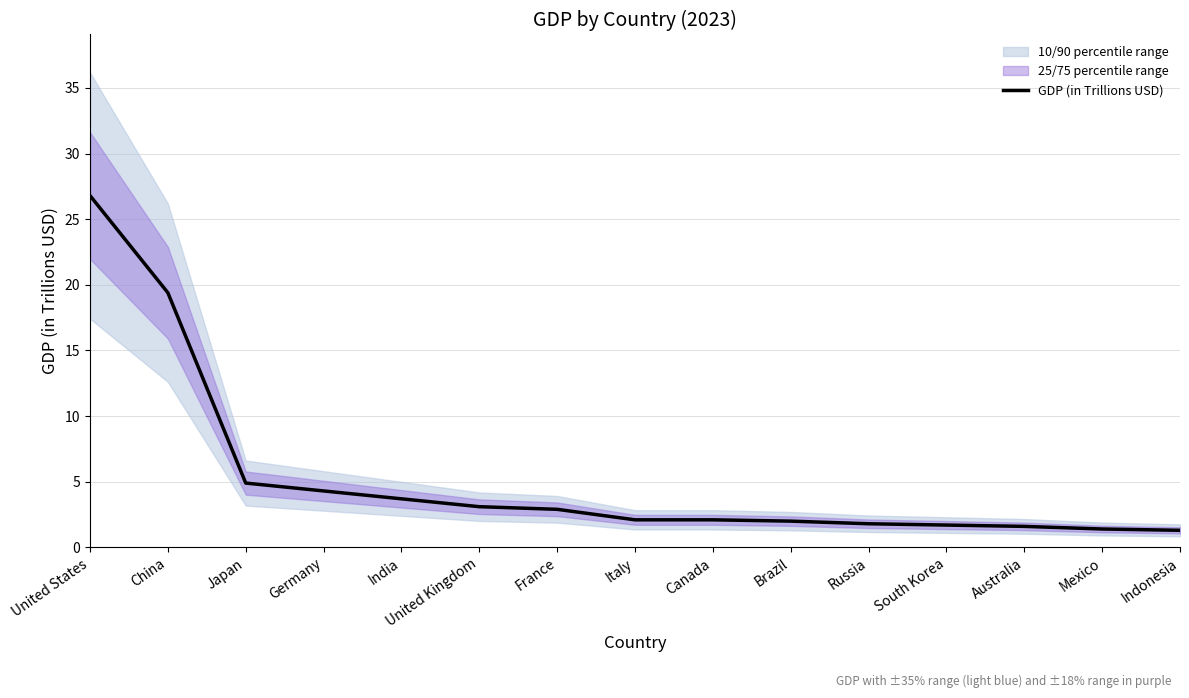

What is the smallest value displayed?

1.3